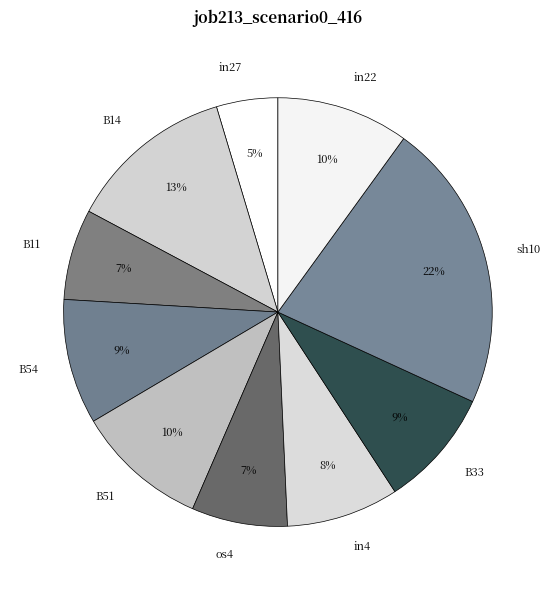

To the nearest percent, what is the average slice percentage?

10%